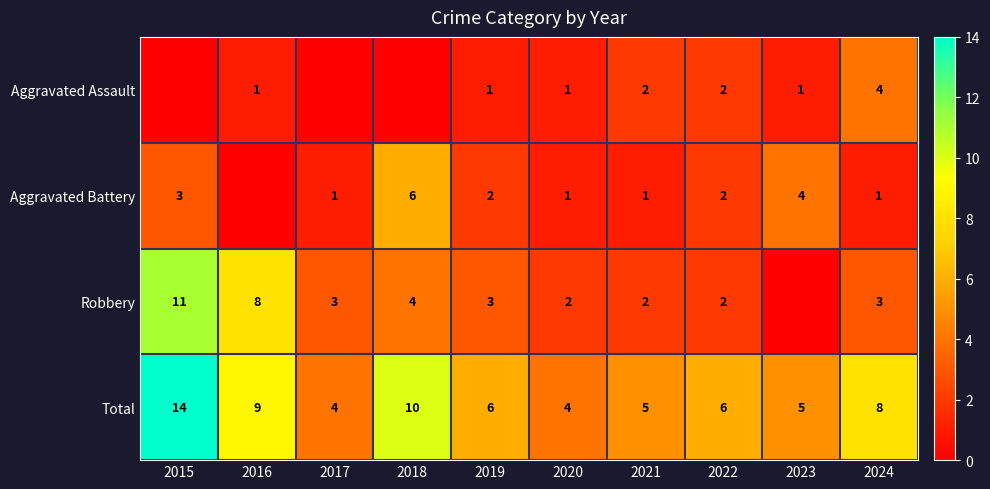

Is the value of Aggravated Battery at 2023 greater than the value of Total at 2019?

No